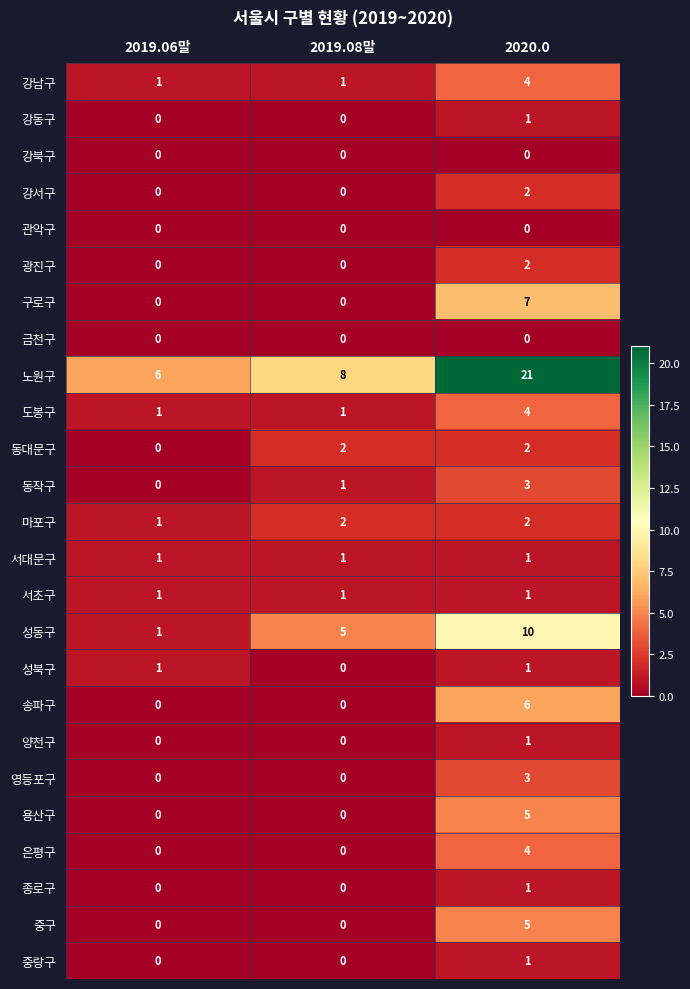

What is the total value across all series at 2019.08말?

22